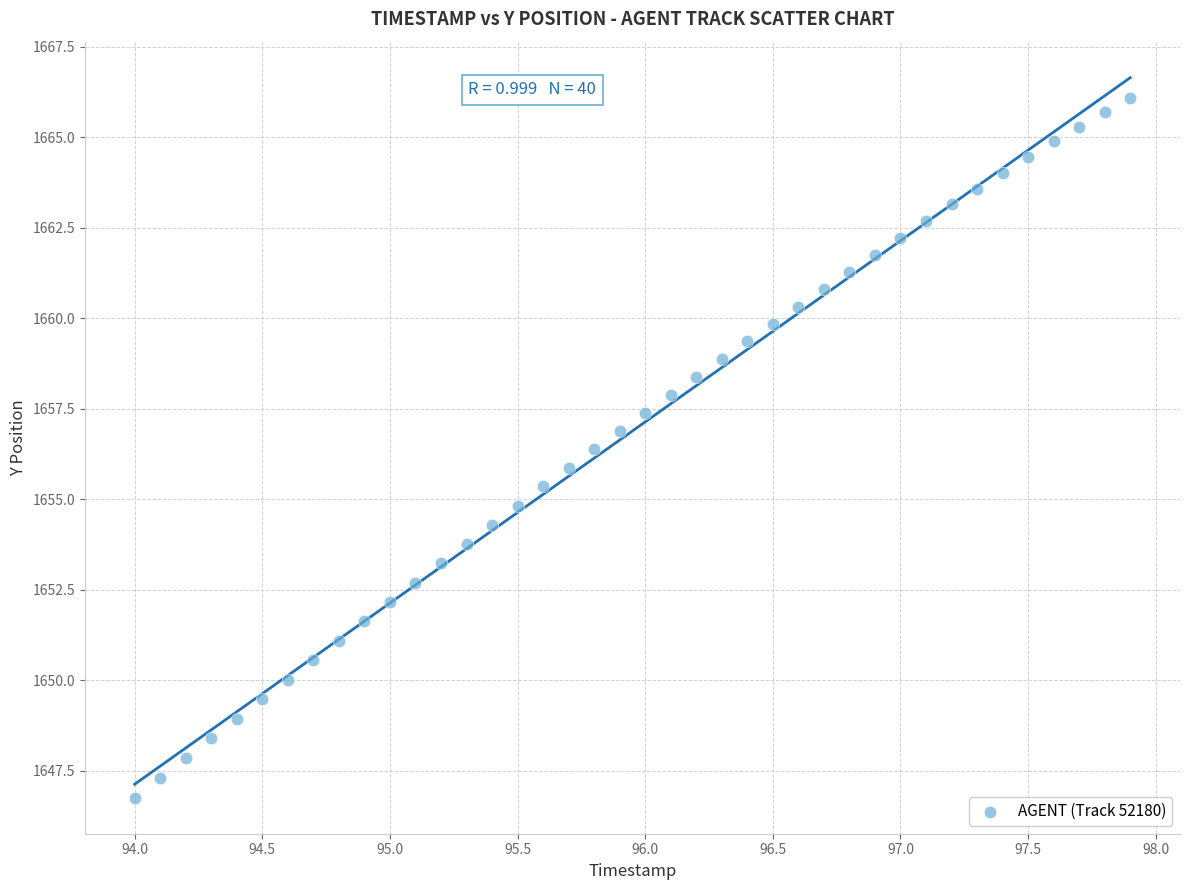

What is the range of Y values (max minus min)?

19.3